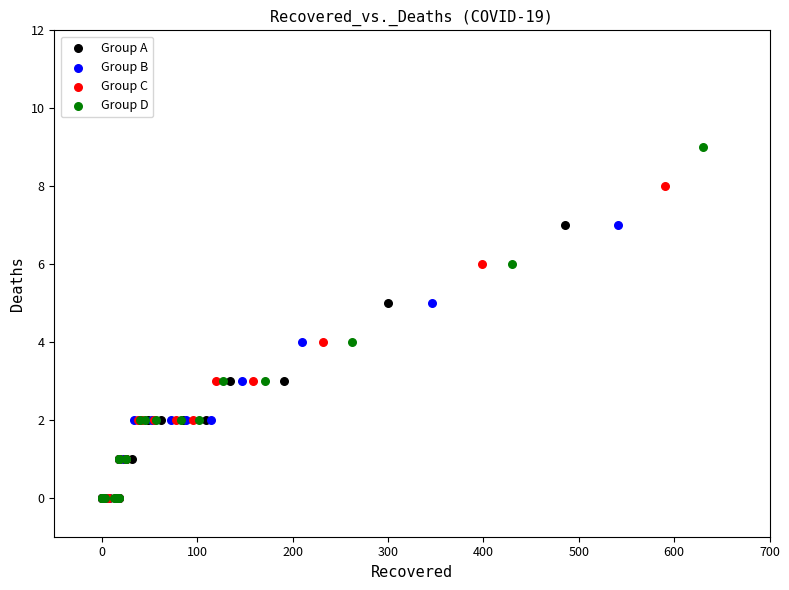

Which series has the largest Y range (max minus min)?

Group D